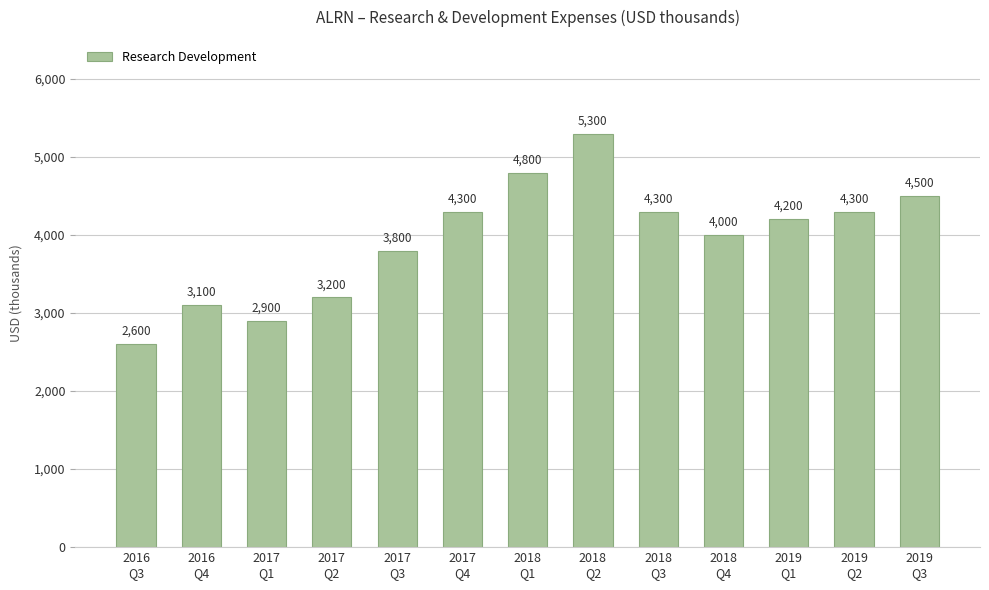

Approximately how many times larger is the value at 2018
Q4 compared to 2017
Q4?

0.9